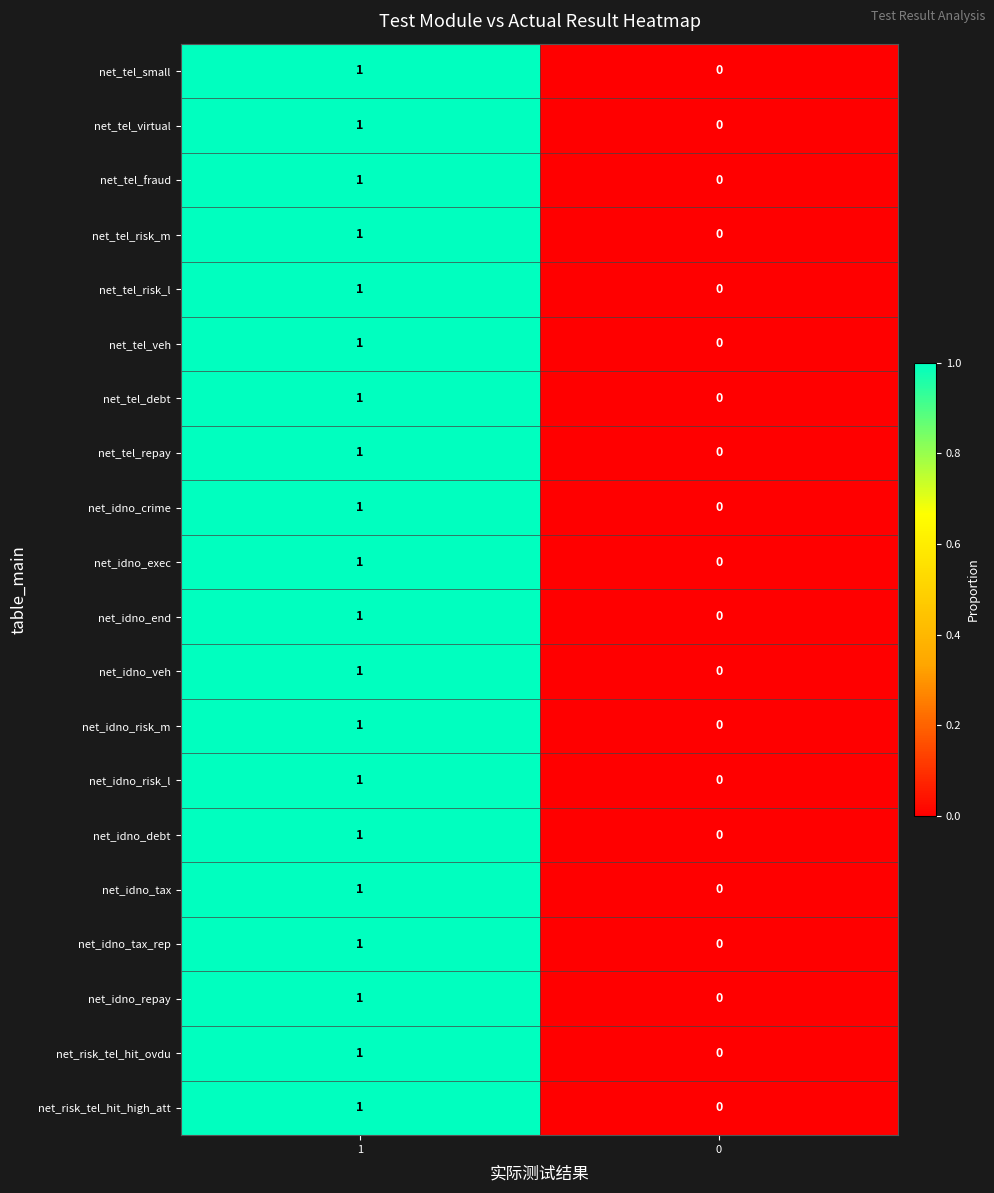

Is it true that net_idno_exec equals 1 at 1?

True